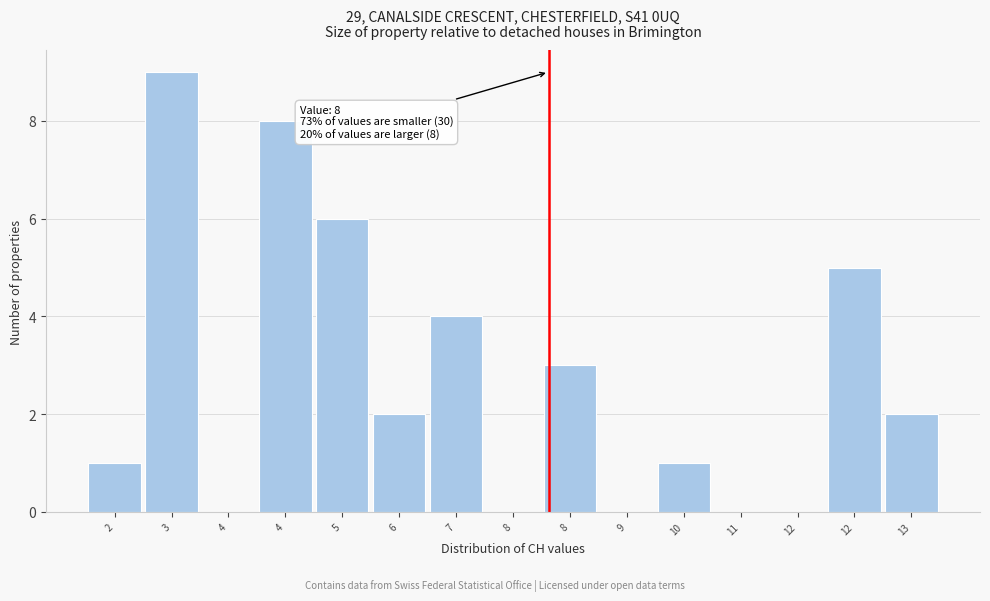

Count the number of categories in the chart.

15